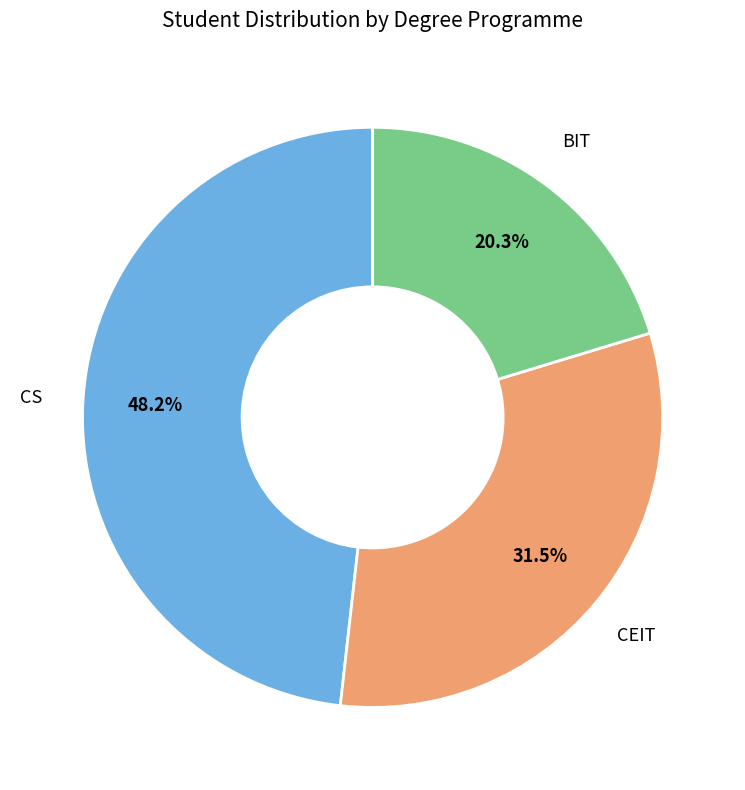

To the nearest percent, what percentage of the pie is CS?

48%